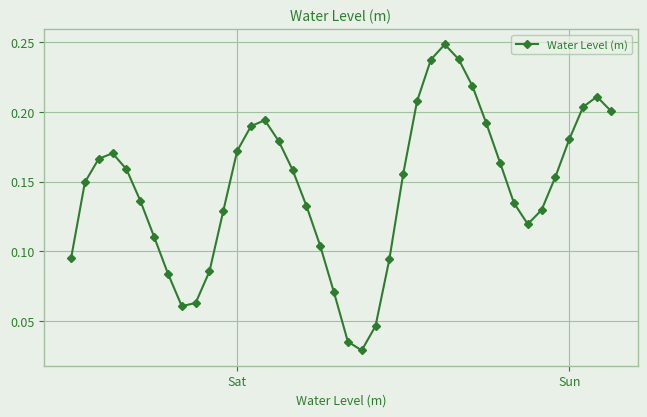

How many points are higher than both their immediate neighbors (excluding endpoints)?

4